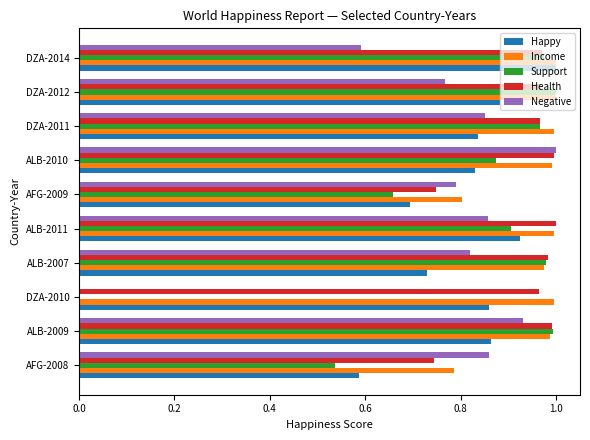

Between ALB-2010 and DZA-2014, which series saw the biggest shift?

Negative